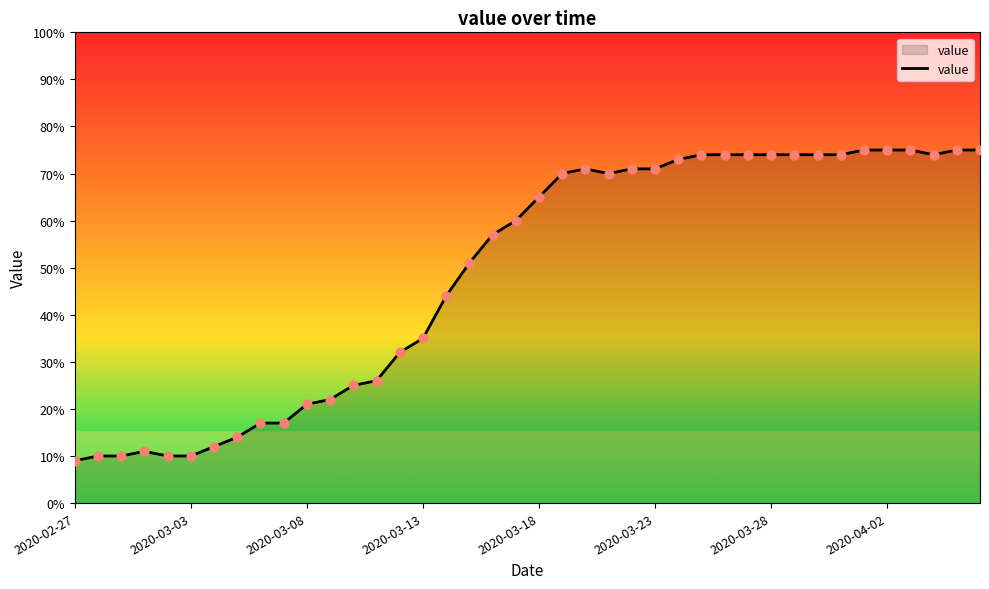

What is the maximum value shown in the chart?

75